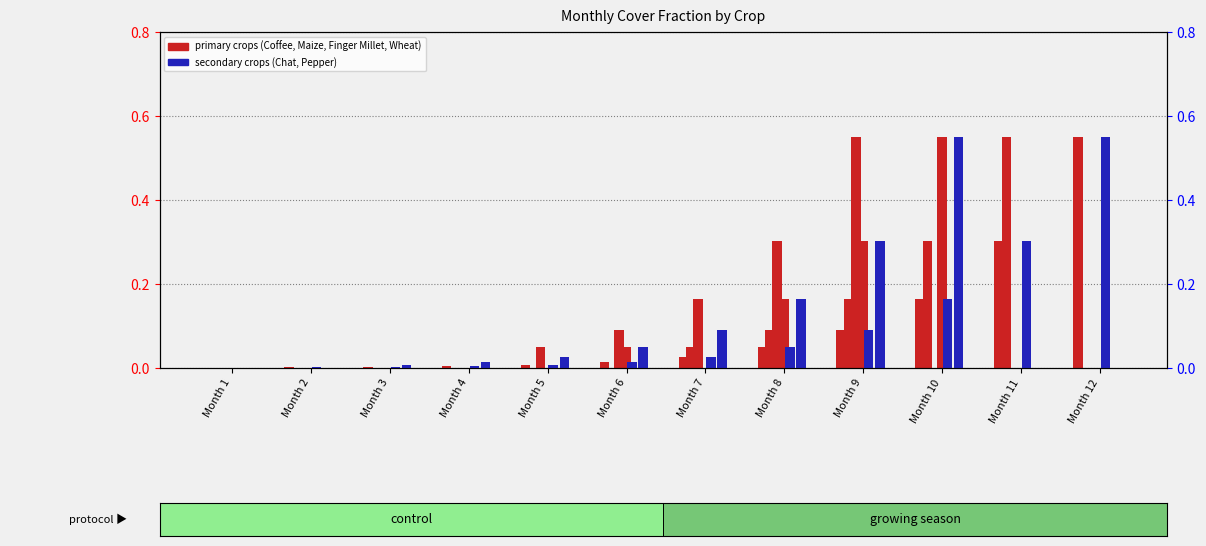

How many positive values does the Finger Millet series have?

5